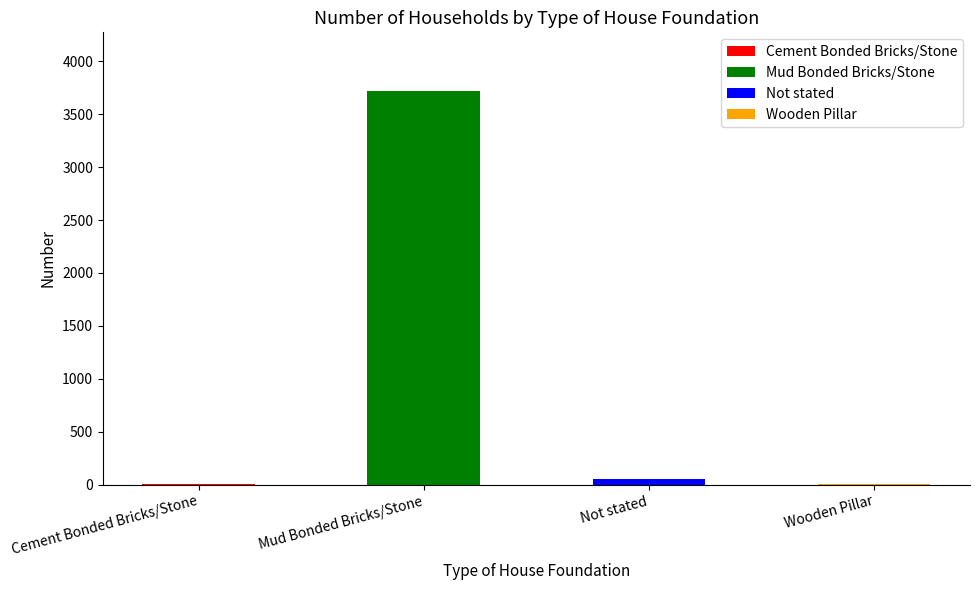

How many data points are above 52?

1